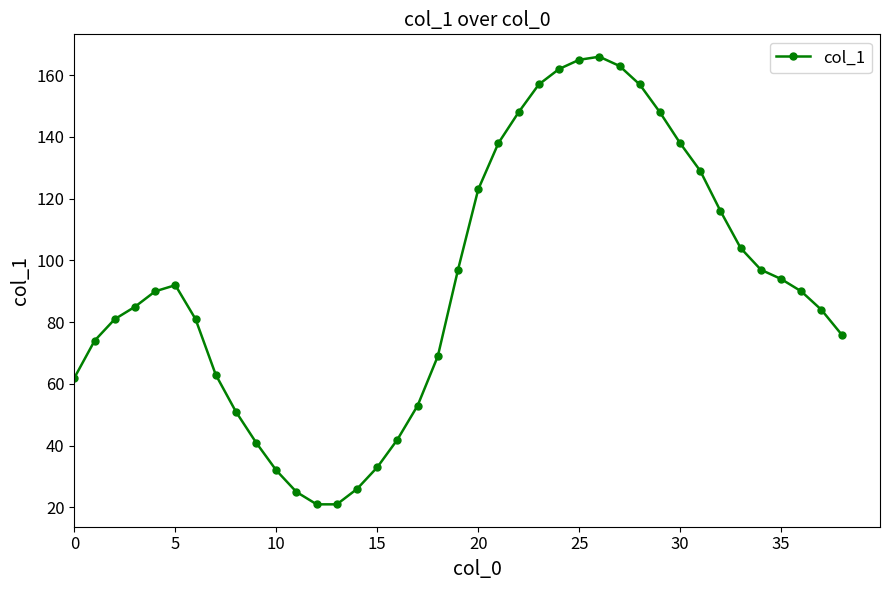

True or false: the data has more than 2 interior local peaks.

False